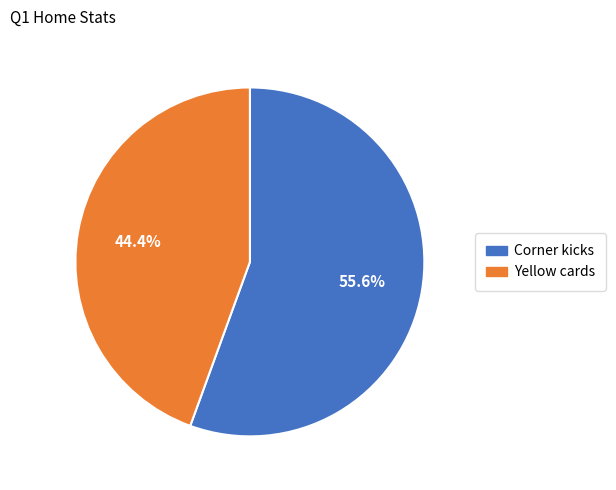

To the nearest percent, what is the difference between the Corner kicks and Yellow cards slice percentages?

11%